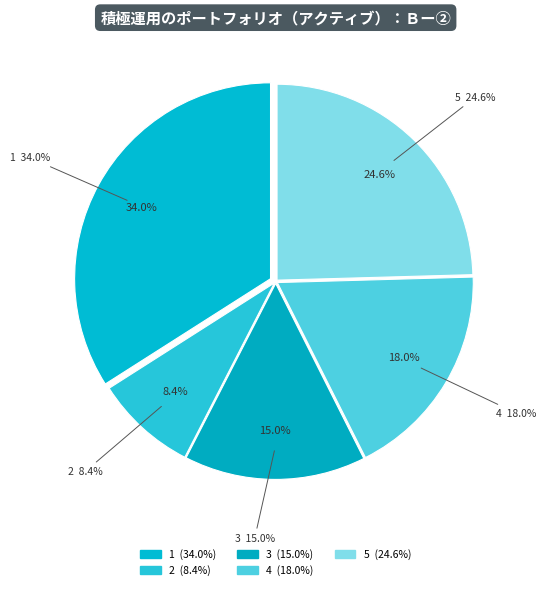

Is it true that 2 is 8% of the pie?

True